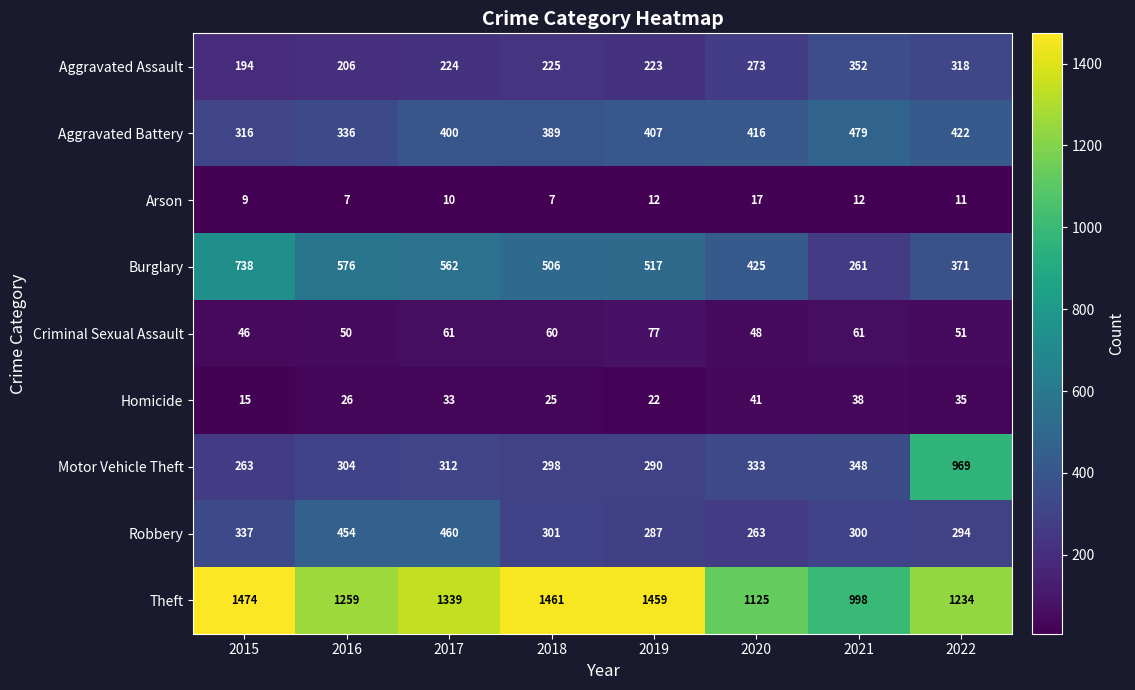

What is the sum of the Aggravated Battery values at 2021 and 2020?

895